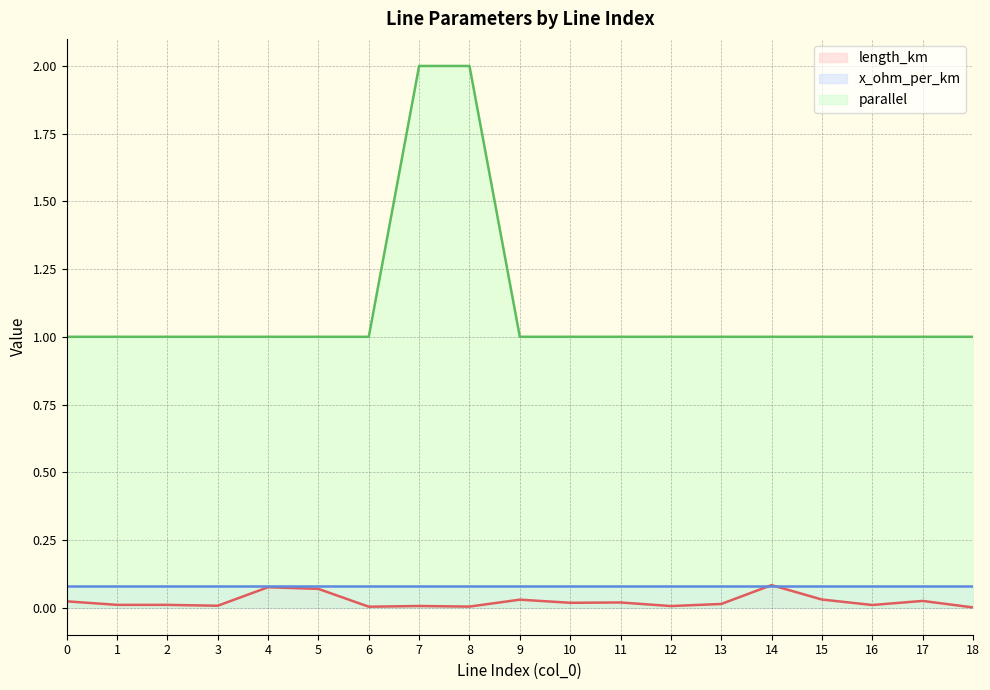

What is the difference between the length_km values at 14 and 15?

0.1